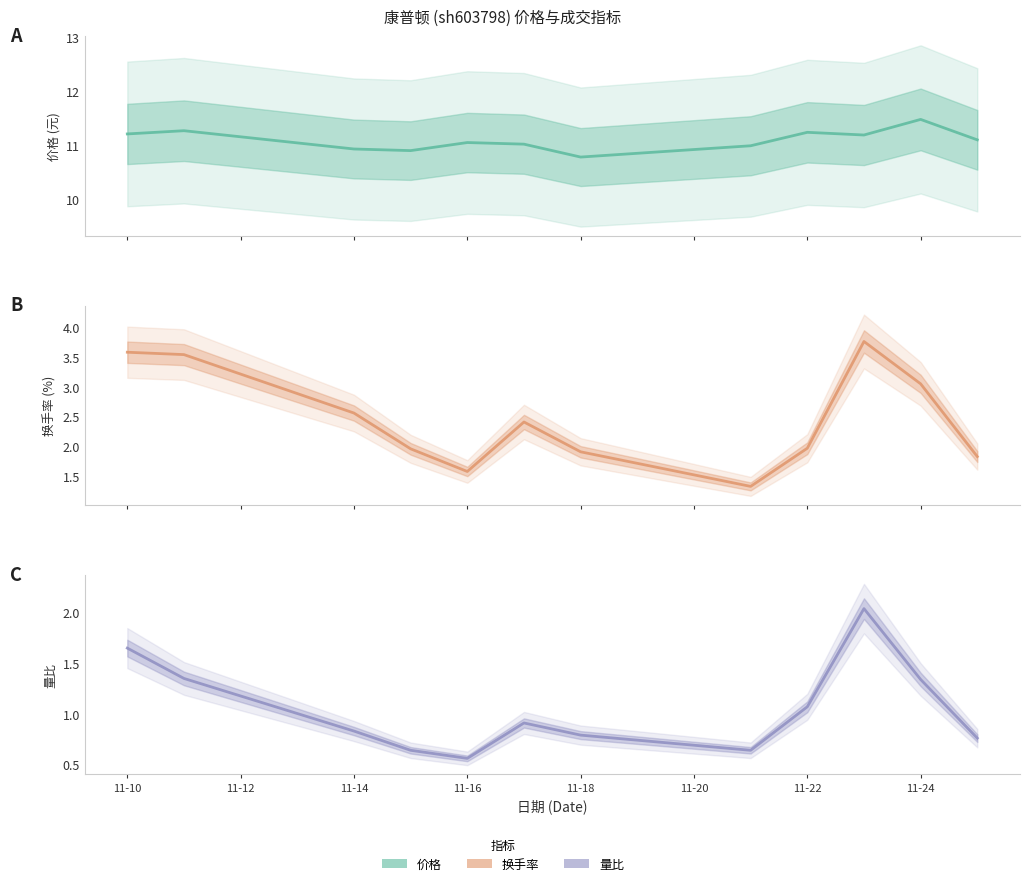

Reading right to left, extract all data points from this chart.

价格: 11.1	11.5	11.2	11.2	11.0	10.8	11.0	11.1	10.9	10.9	11.3	11.2
换手率: 1.8	3.0	3.8	2.0	1.3	1.9	2.4	1.6	2.0	2.6	3.5	3.6
量比: 0.8	1.3	2.0	1.1	0.6	0.8	0.9	0.6	0.6	0.8	1.4	1.6